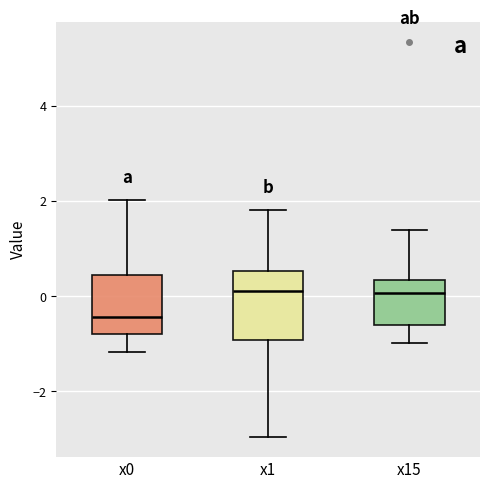

Where does the upper whisker of the box for x1 end on the y-axis? The values are not printed on the chart, so give them approximately, as read against the axis.

1.8